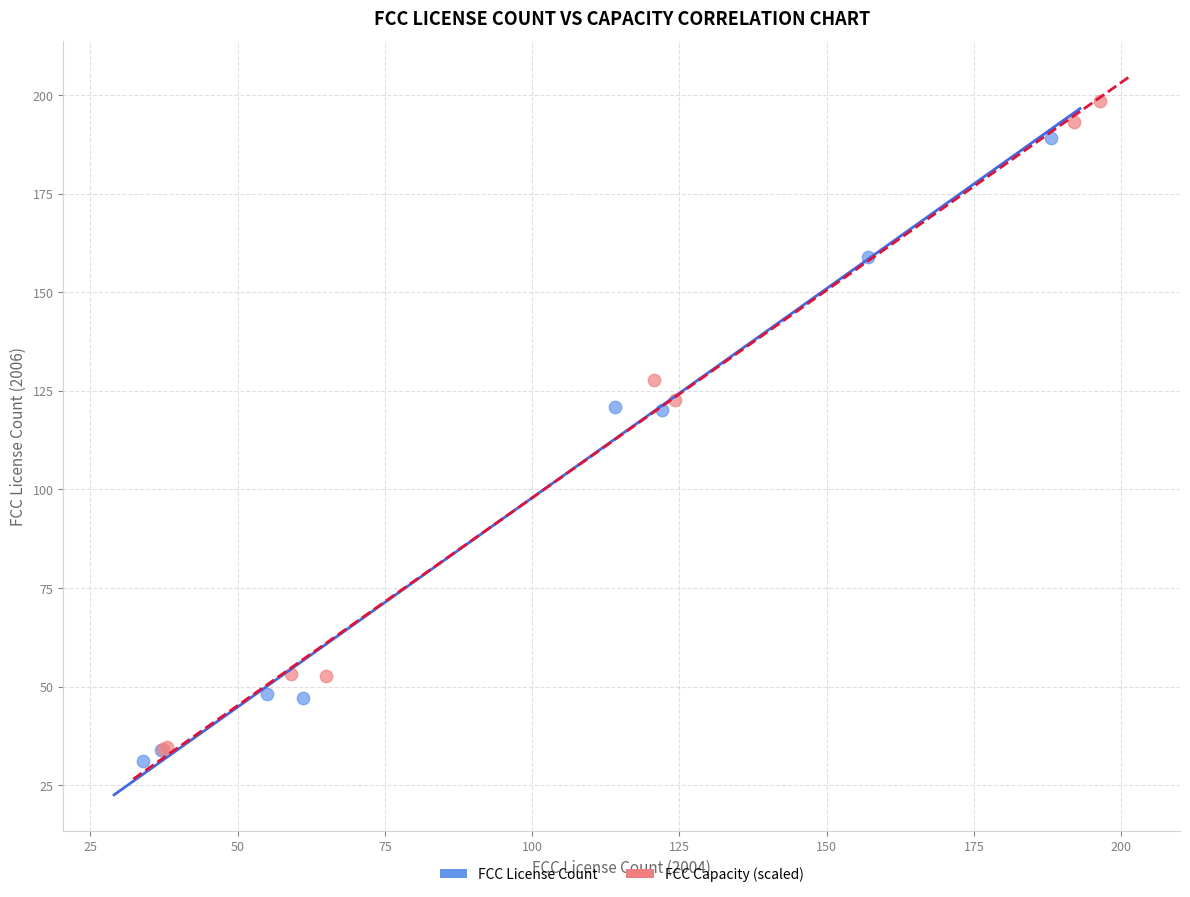

Which series has the largest Y range (max minus min)?

FCC Capacity (scaled)